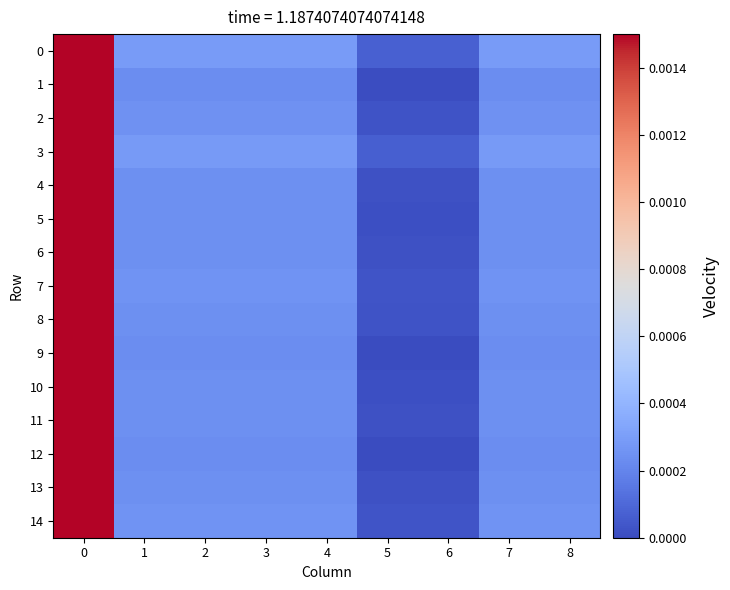

Which label corresponds to the smallest value in the chart?

5